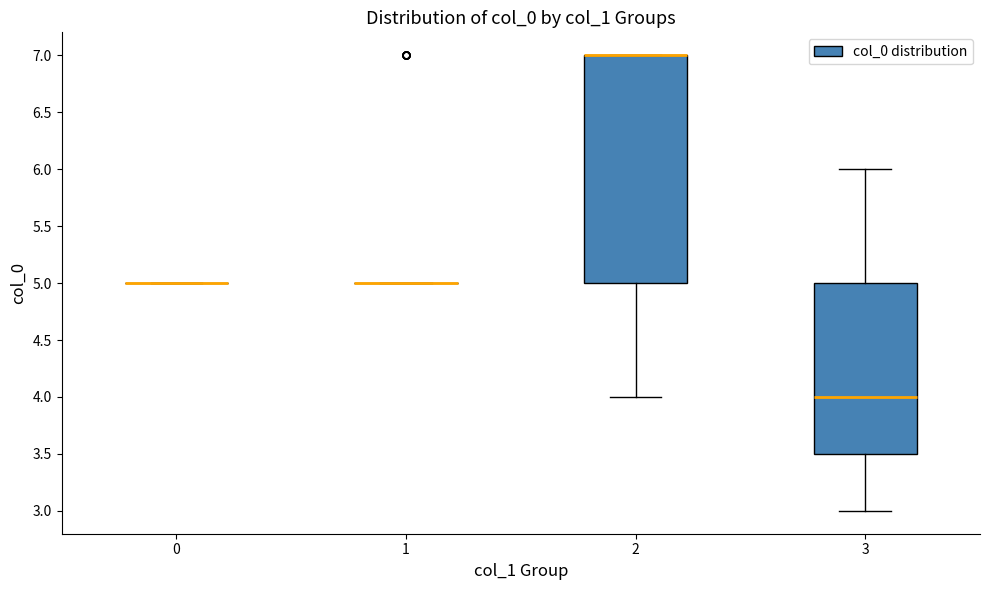

Comparing the boxes themselves (not the whiskers), which one is the tallest?

2